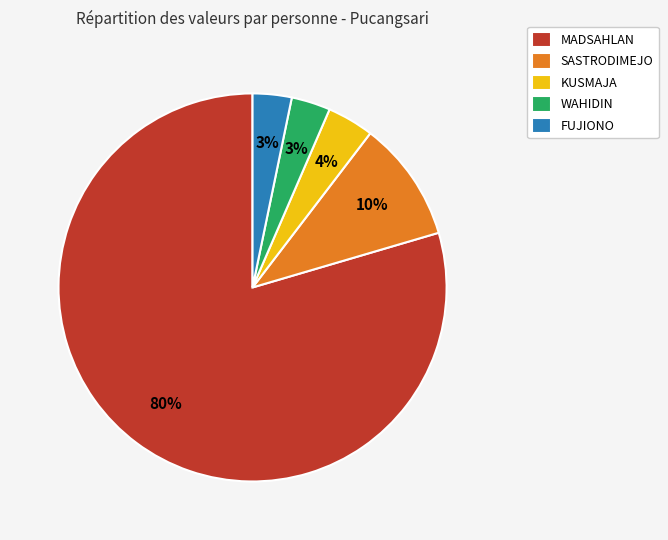

Combined, do MADSAHLAN and SASTRODIMEJO account for over 50%?

Yes